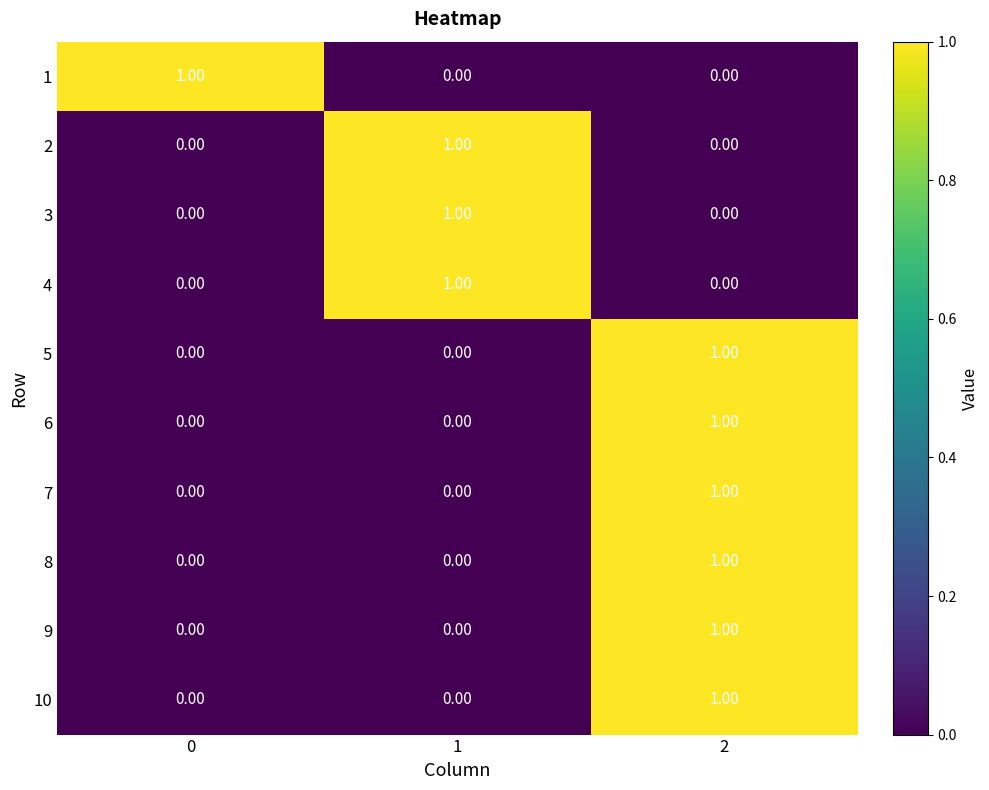

At how many categories does at least one series exceed 0?

3